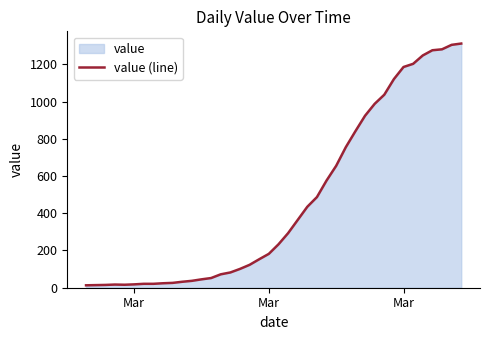

True or false: there are more than 0 points higher than both neighbors.

True